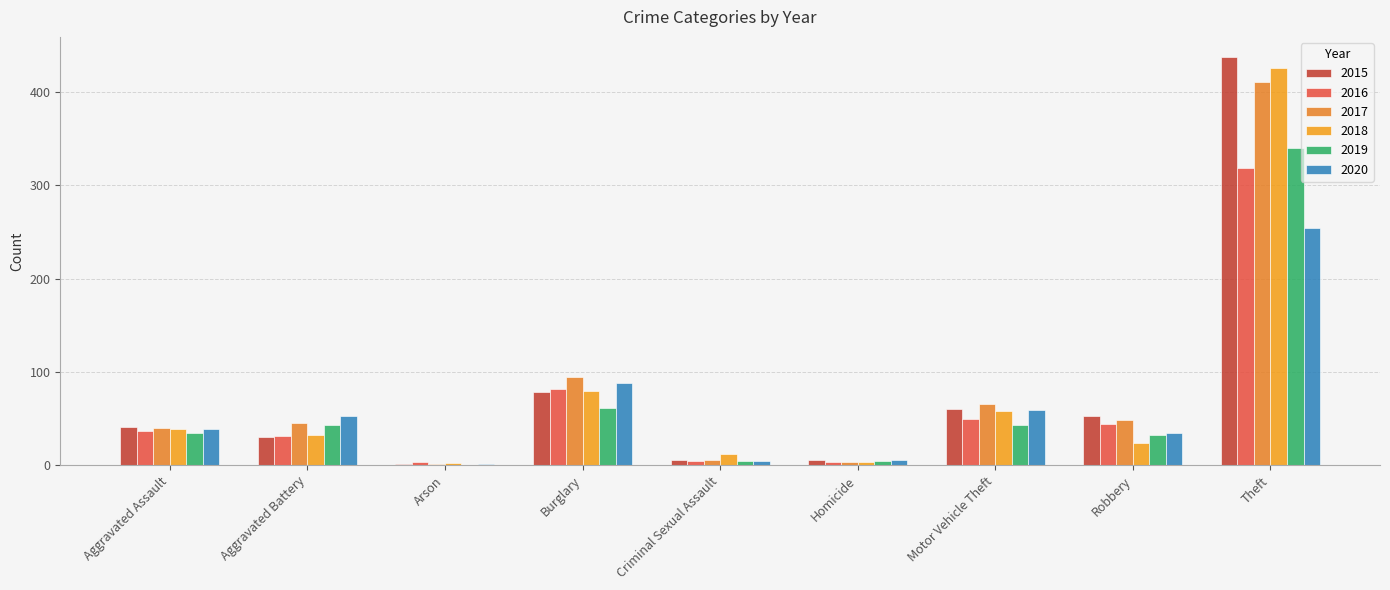

Between Aggravated Assault and Theft, which series saw the biggest shift?

2015